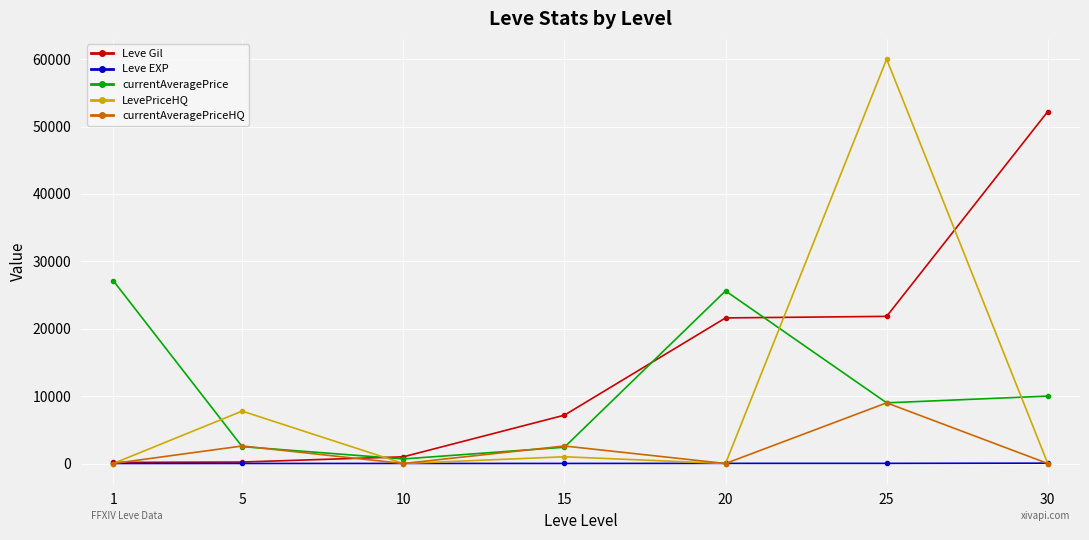

Rank the series by their maximum value, from lowest to highest.

Leve EXP, currentAveragePriceHQ, currentAveragePrice, Leve Gil, LevePriceHQ